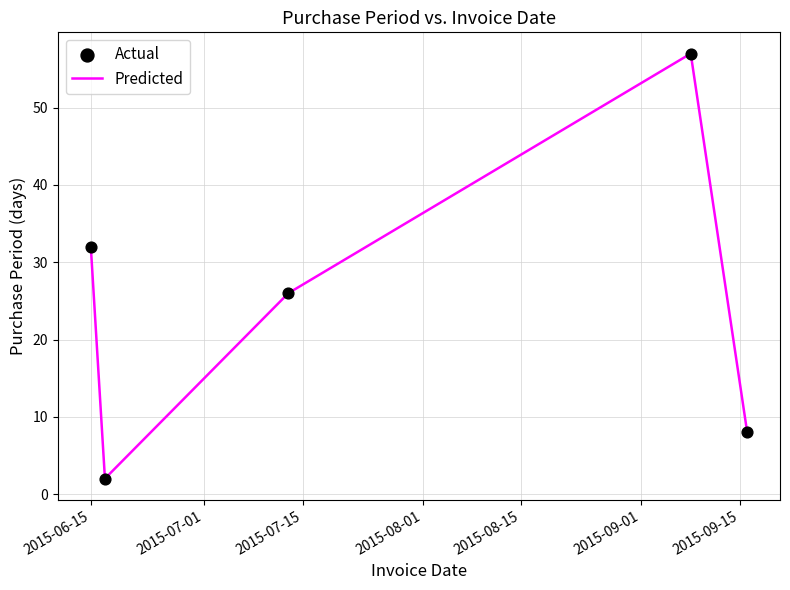

What is the difference between the maximum and minimum values?

55